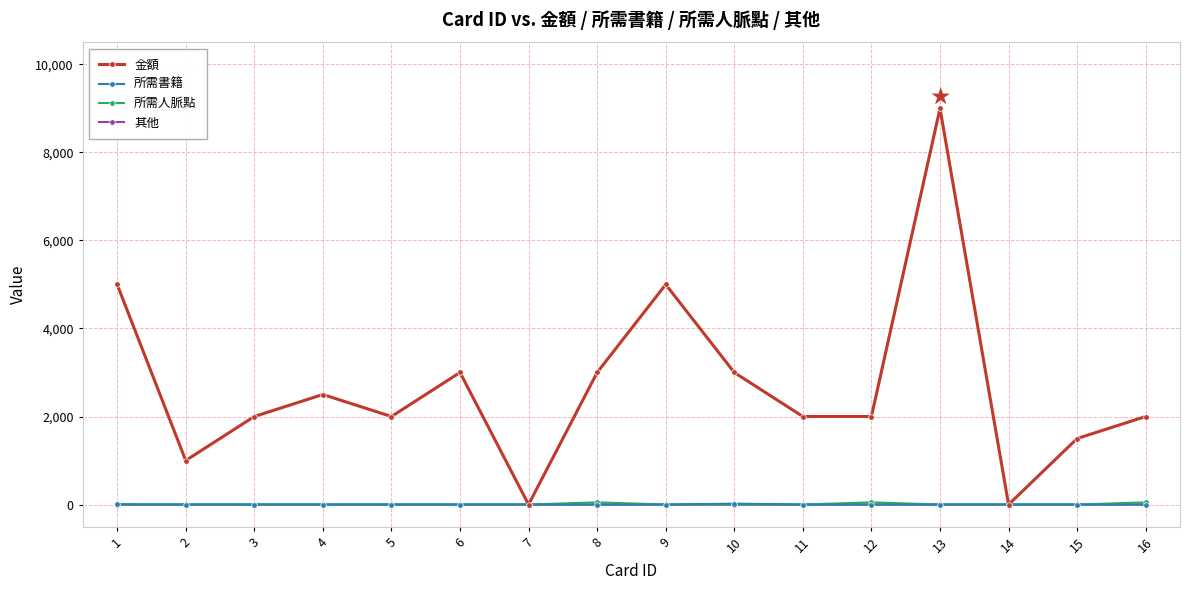

Which label corresponds to the largest value in the chart?

13